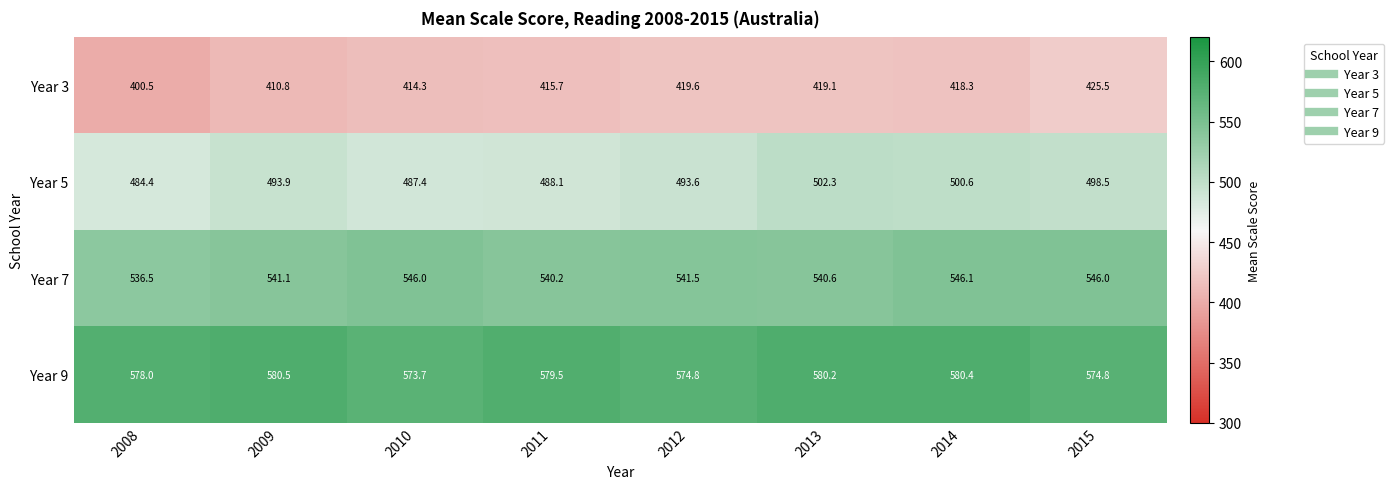

What is the average value of the Year 3 series?

415.5